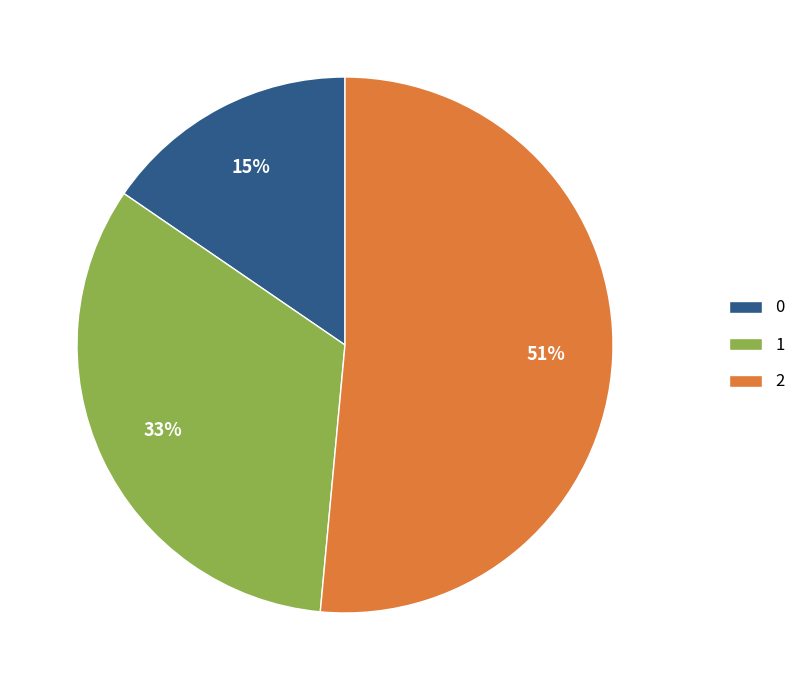

How many slices are in this pie chart?

3